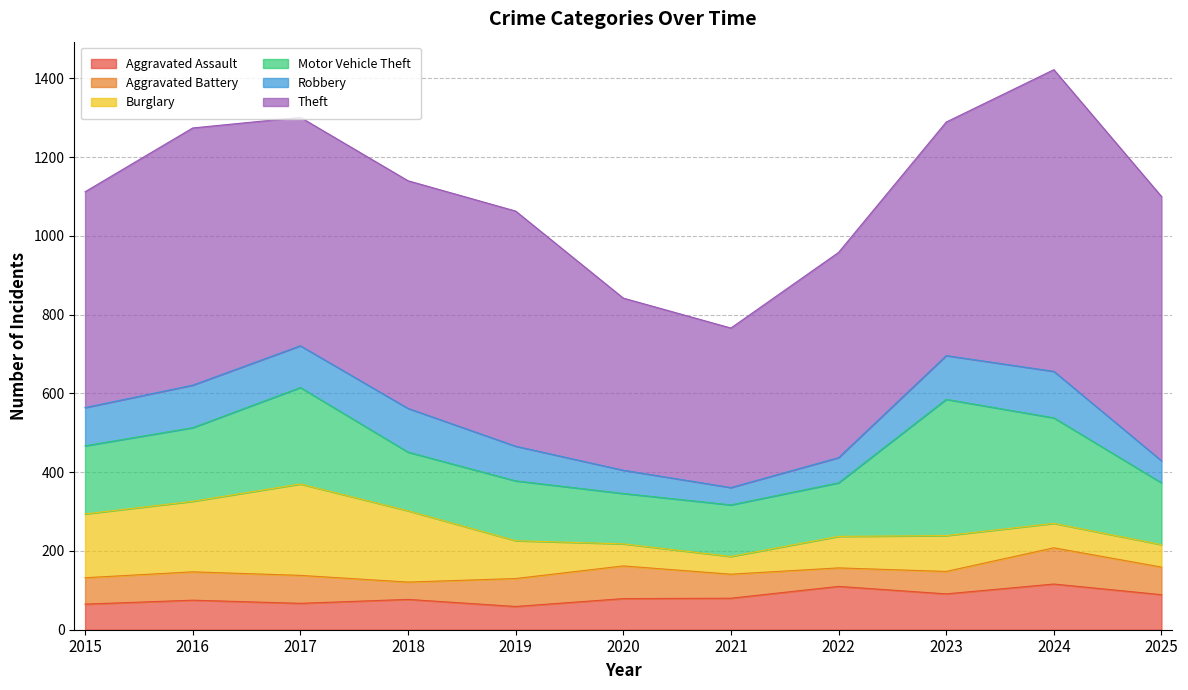

Reading left to right, transcribe all the data shown in this chart.

Aggravated Assault: 2015=65	2016=75	2017=67	2018=77	2019=59	2020=79	2021=80	2022=110	2023=91	2024=116	2025=89
Aggravated Battery: 2015=67	2016=72	2017=71	2018=44	2019=71	2020=83	2021=61	2022=47	2023=57	2024=92	2025=70
Burglary: 2015=162	2016=179	2017=232	2018=181	2019=96	2020=56	2021=45	2022=80	2023=91	2024=62	2025=57
Motor Vehicle Theft: 2015=173	2016=187	2017=245	2018=149	2019=152	2020=128	2021=131	2022=136	2023=346	2024=268	2025=157
Robbery: 2015=97	2016=108	2017=106	2018=111	2019=88	2020=59	2021=44	2022=64	2023=111	2024=118	2025=56
Theft: 2015=548	2016=653	2017=580	2018=578	2019=597	2020=437	2021=405	2022=521	2023=593	2024=766	2025=671